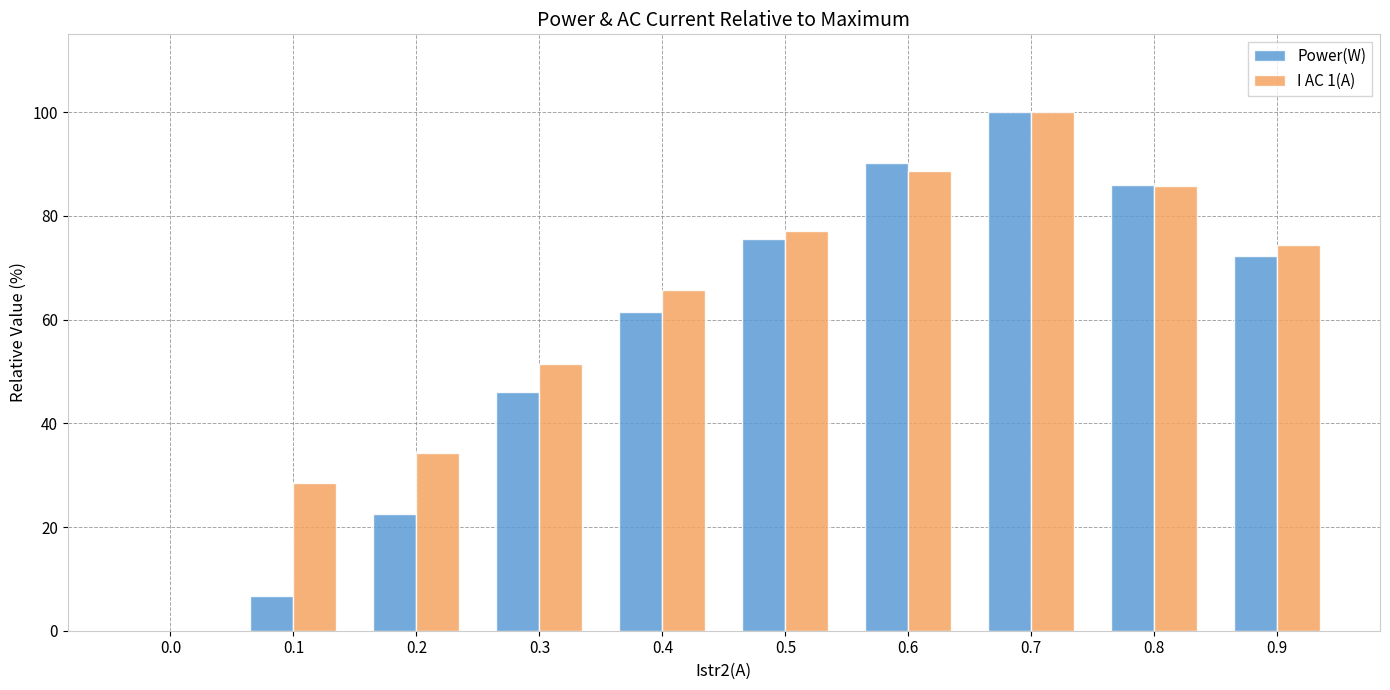

At which label does Power(W) reach its peak?

0.7